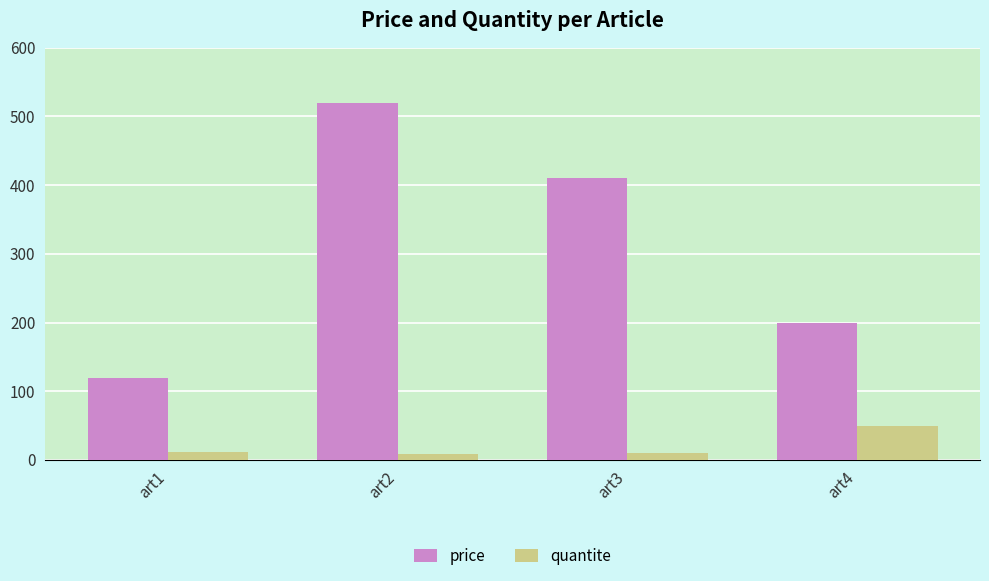

Which series has the largest total across all categories?

price